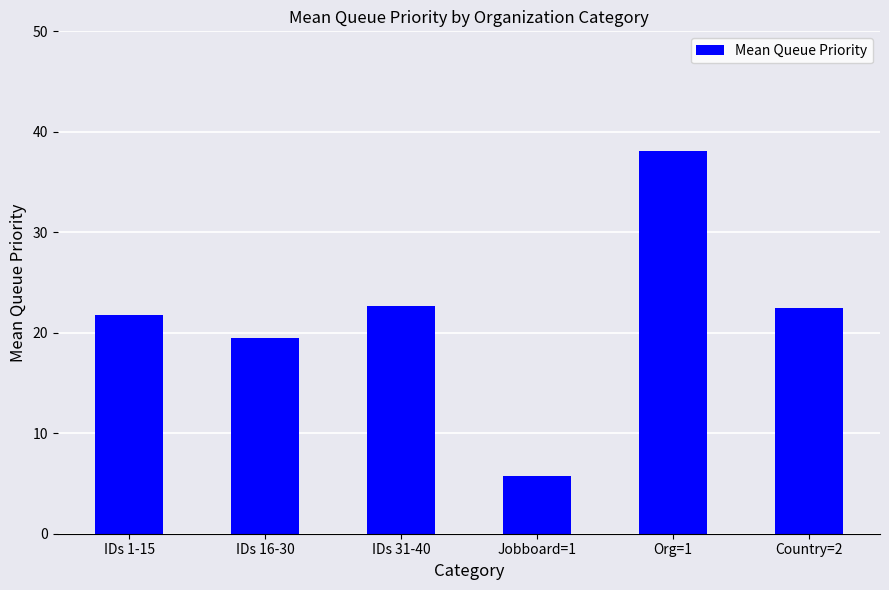

What position from the left is IDs 31-40?

3